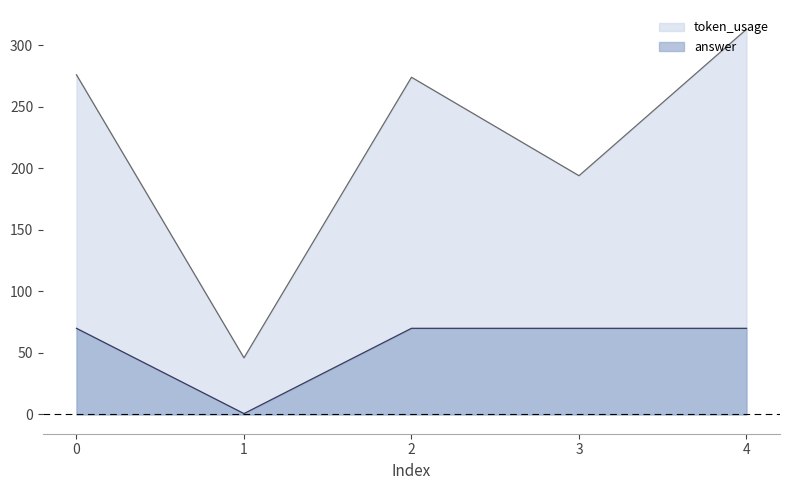

Reading left to right, what are all the values shown in this chart?

token_usage: 0=276.0	1=46.0	2=274.0	3=194.0	4=313.0
answer: 0=70.0	1=0.7	2=70.0	3=70.0	4=70.0